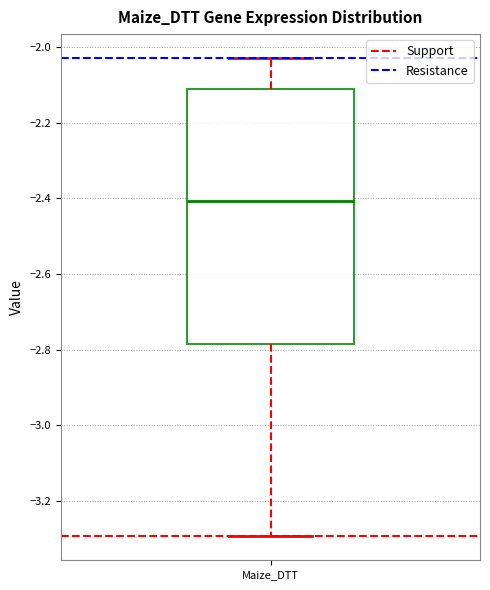

Read this box plot against the y-axis: the position of the median line, the range covered by the box, and the ends of both whiskers. The values are not printed on the chart, so give them approximately, as read against the axis.

median -2.40, box -2.78 to -2.12, whiskers -3.30 to -2.02